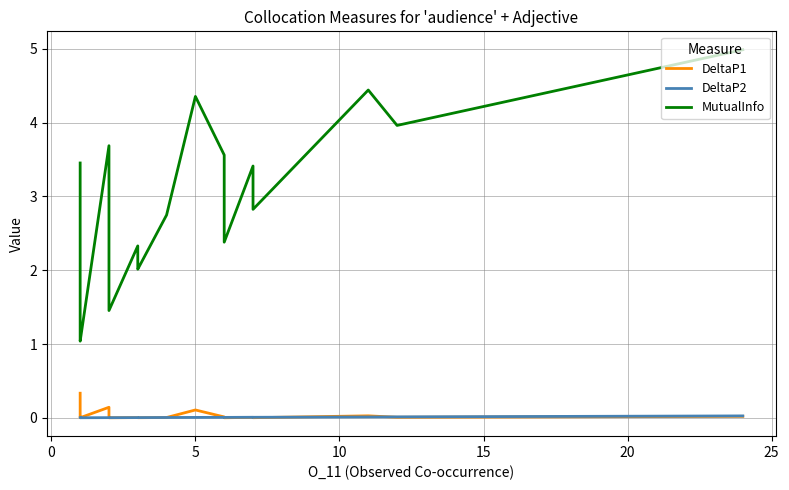

Count the number of categories in the chart.

40